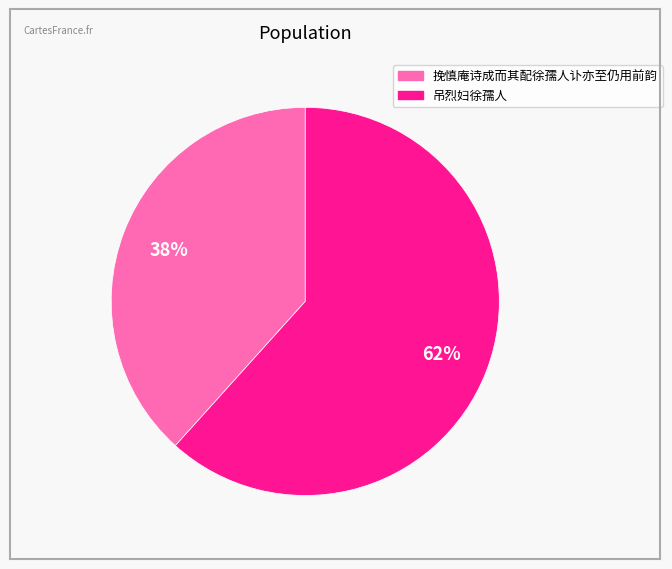

How many segments does this pie chart have?

2